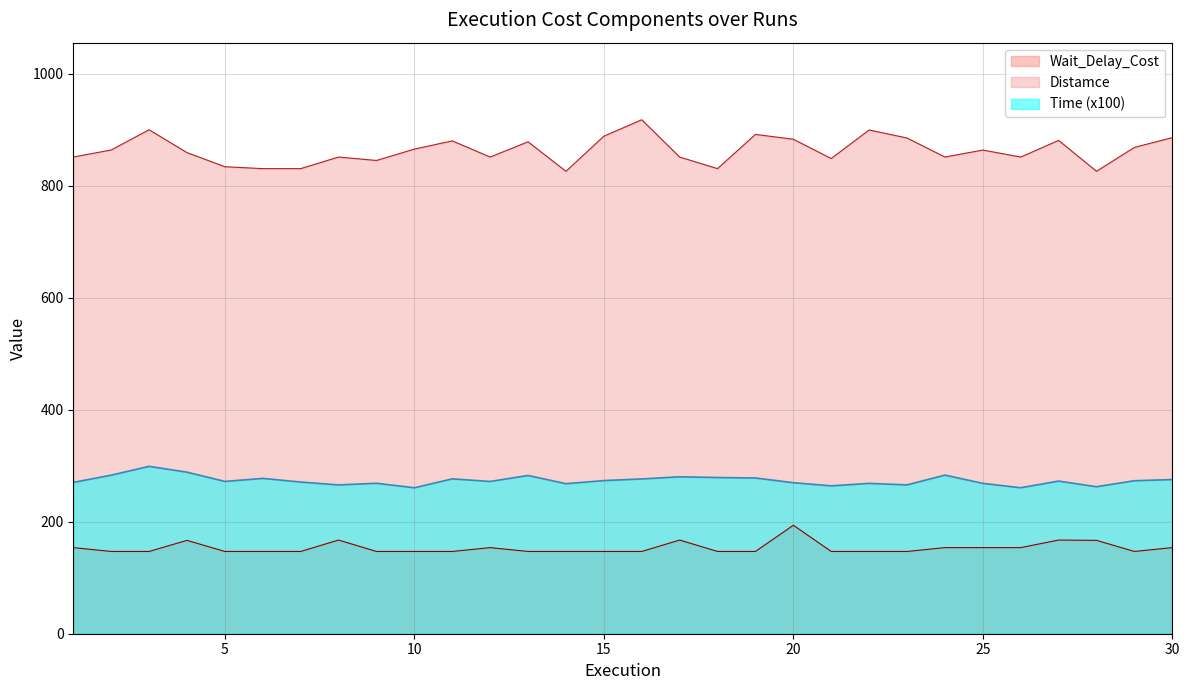

Rank the series at 5 from highest to lowest value.

Distamce, Time (x100), Wait_Delay_Cost